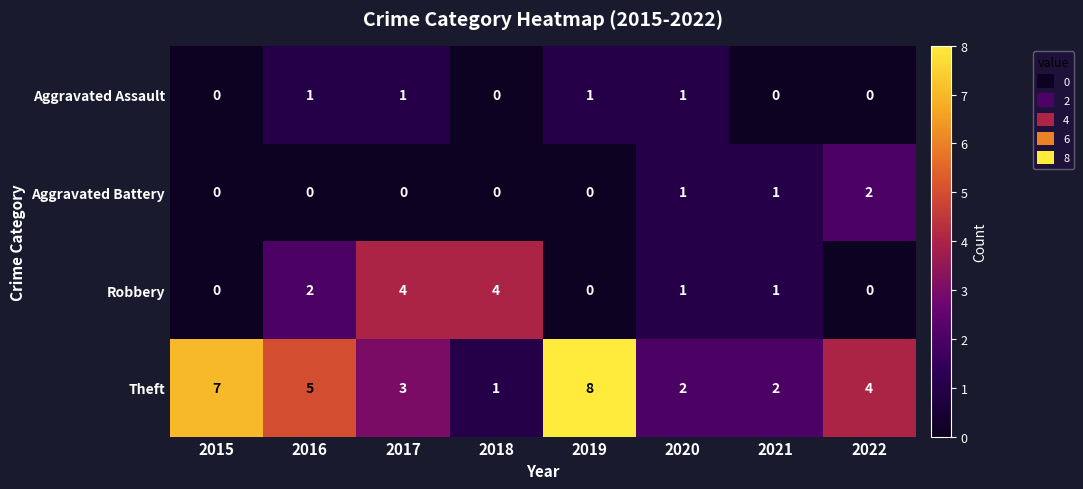

Which series has the largest total across all categories?

Theft